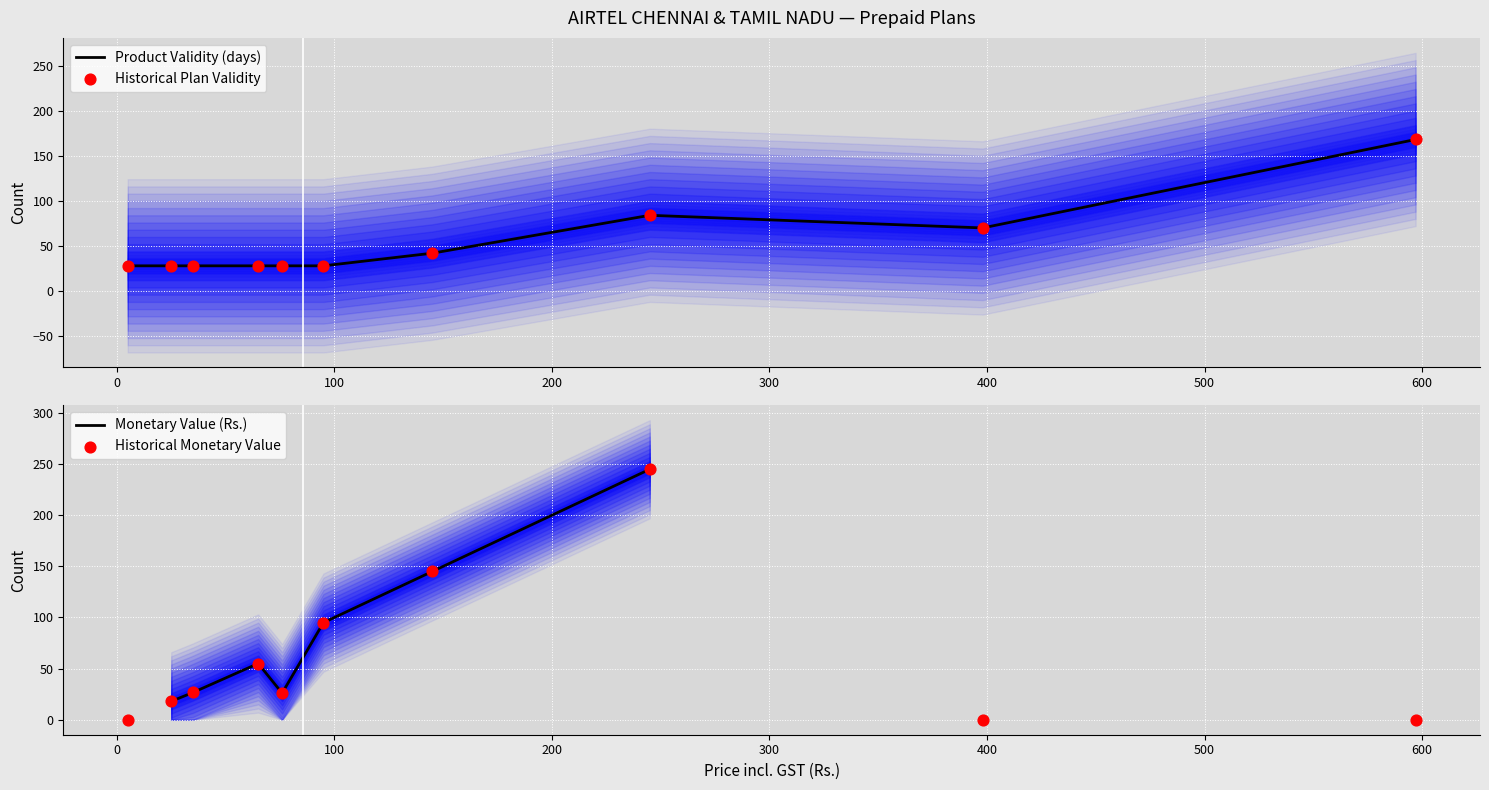

Which series contains the highest Y value?

Monetary Value